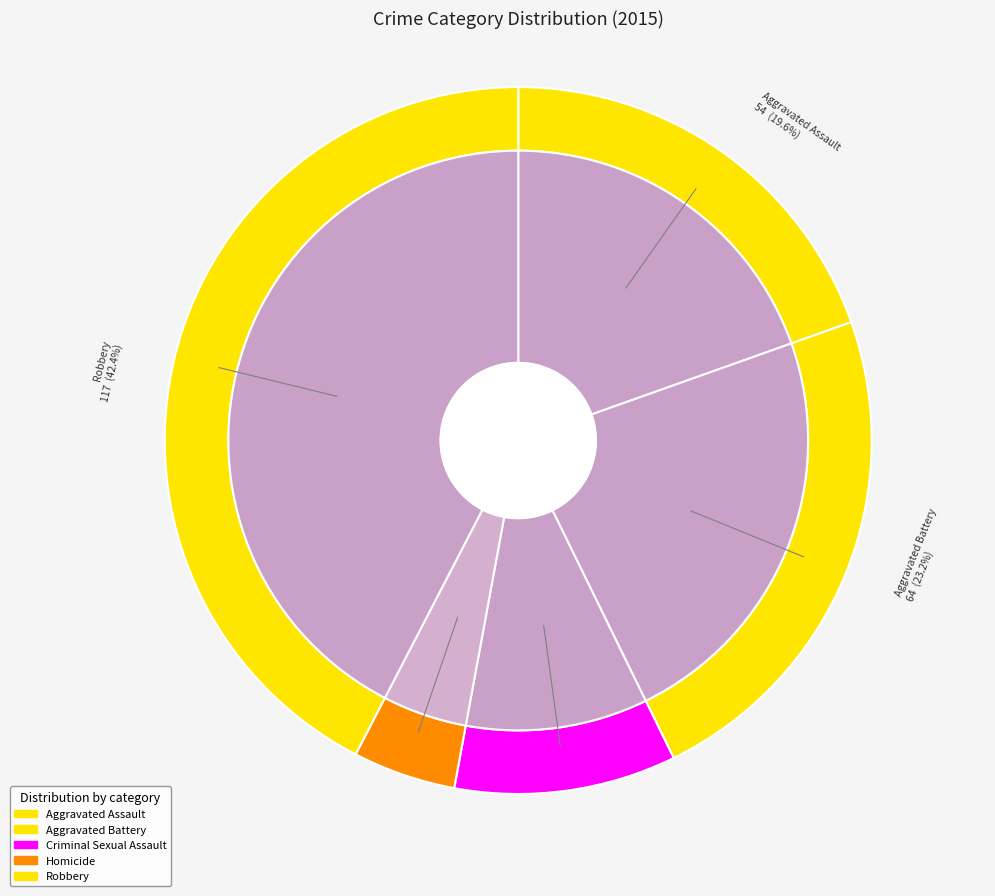

How many segments does this pie chart have?

5